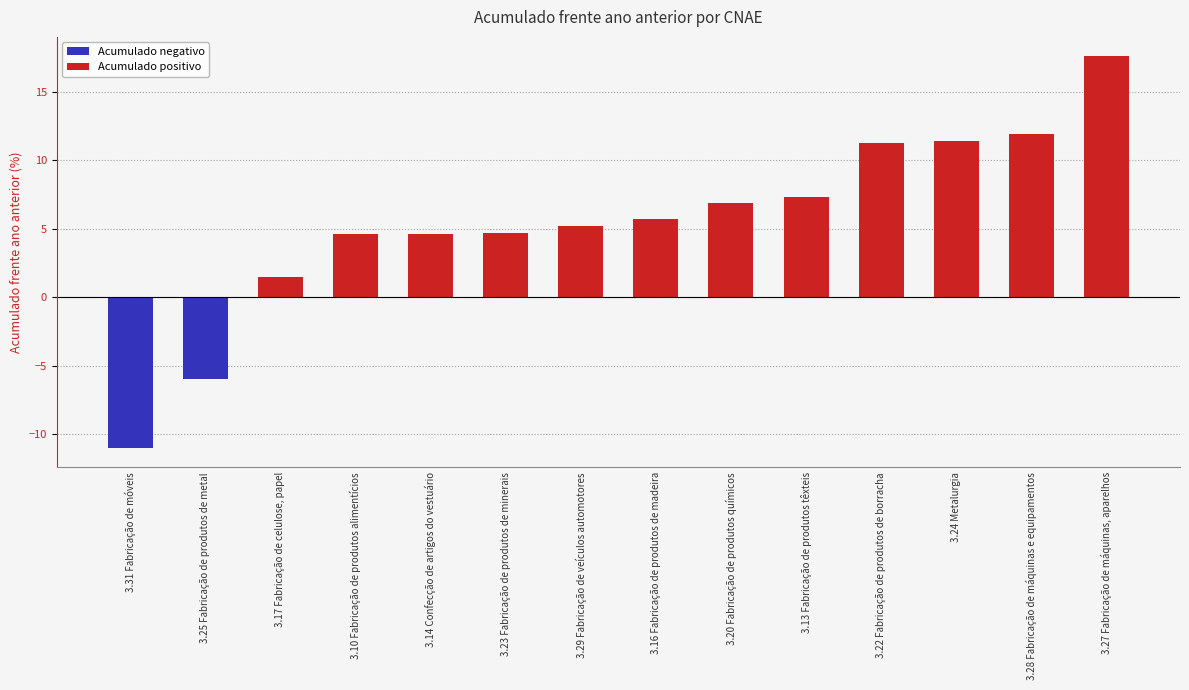

Reading left to right, transcribe all the data shown in this chart.

-11.0	-6.0	1.5	4.6	4.6	4.7	5.2	5.7	6.9	7.3	11.3	11.4	11.9	17.6